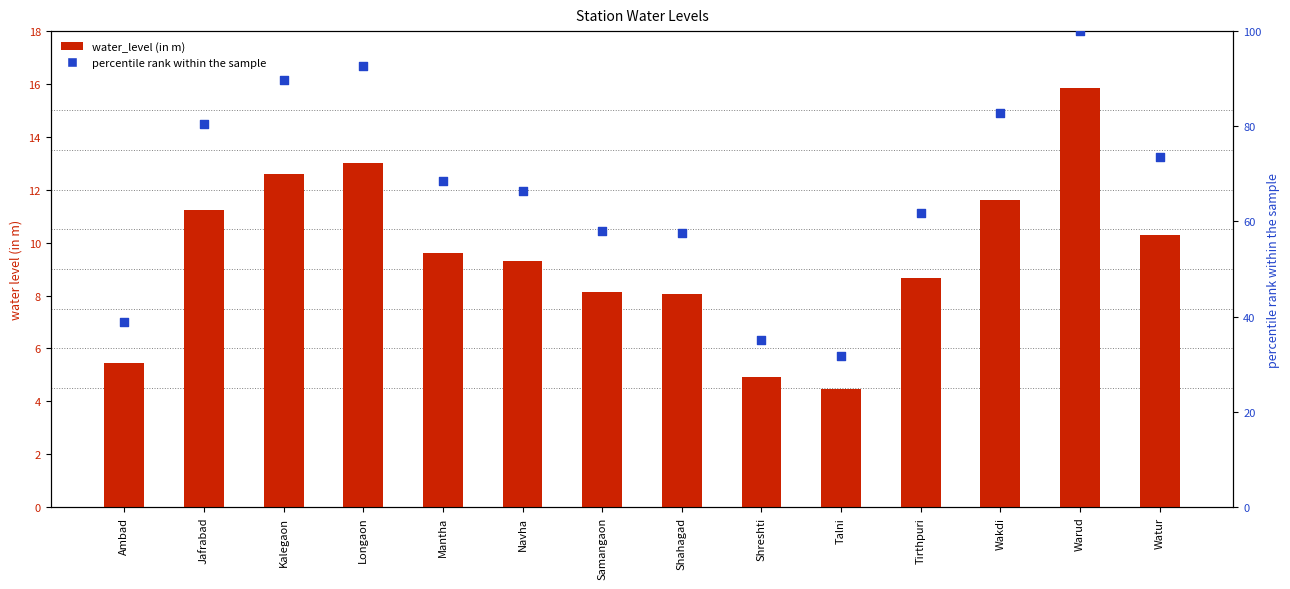

Which series has the largest total across all categories?

percentile rank within the sample